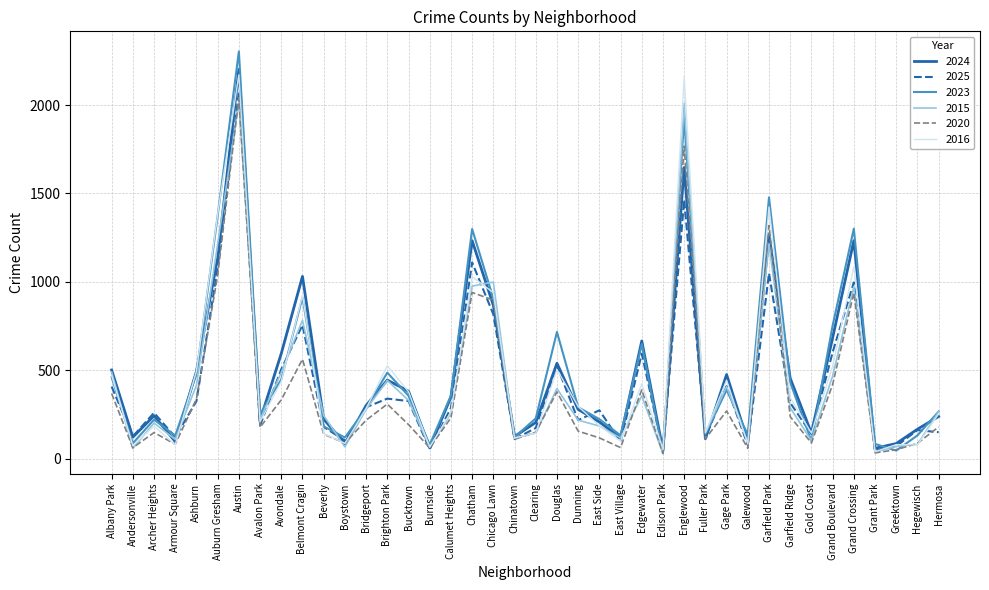

What value does the 2024 series have at Bridgeport, to the nearest 100?

300